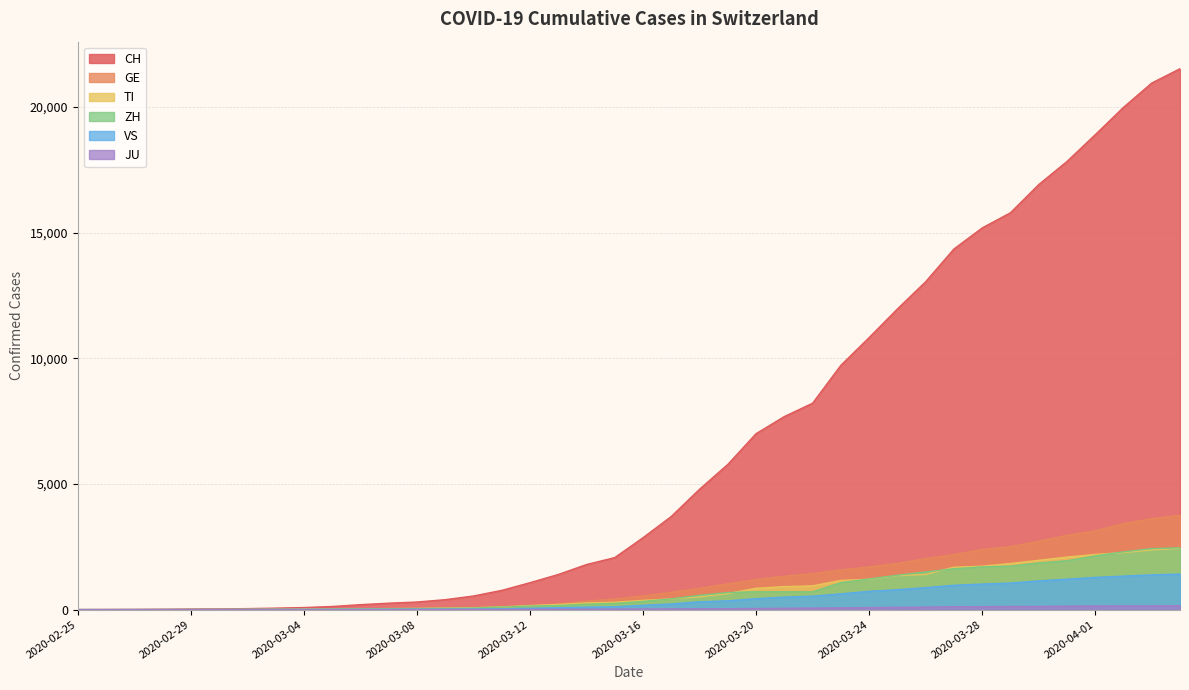

The VS series shows 628 at 2020-03-23. True or false?

True